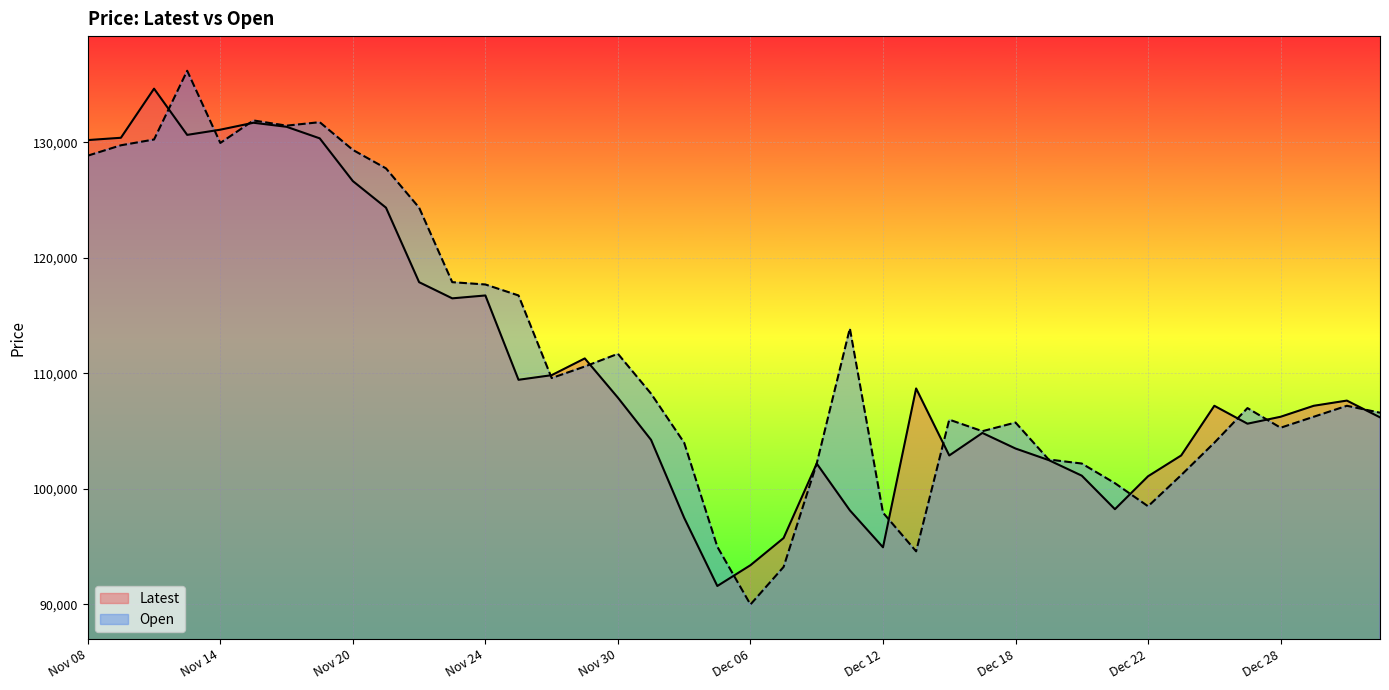

What is the smallest value displayed?

90000